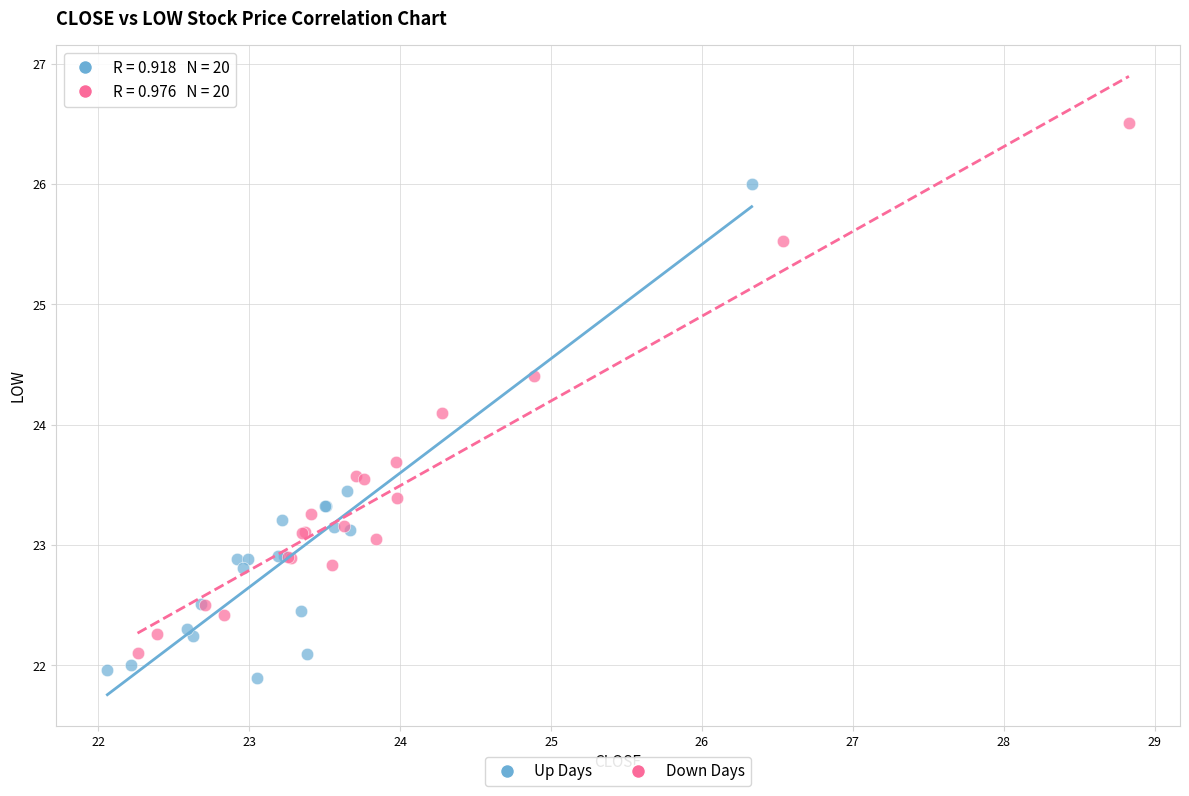

Which series contains the highest Y value?

Down Days